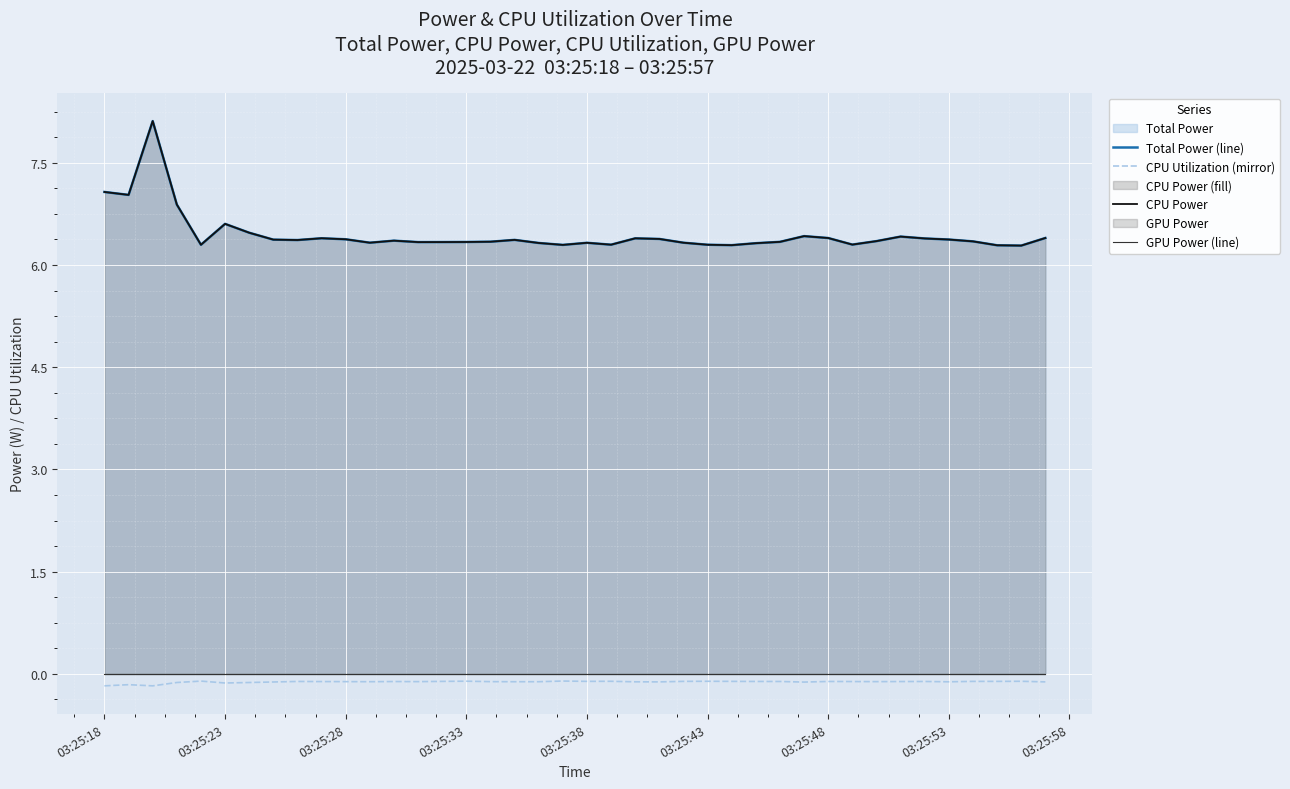

What is the smallest value displayed?

-0.2